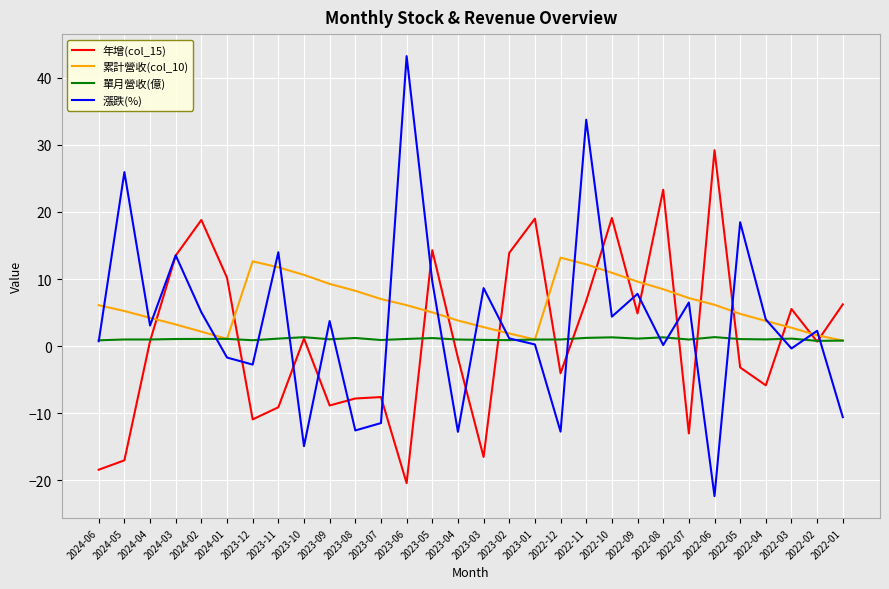

Between 2023-10 and 2023-09, which series saw the biggest shift?

漲跌(%)